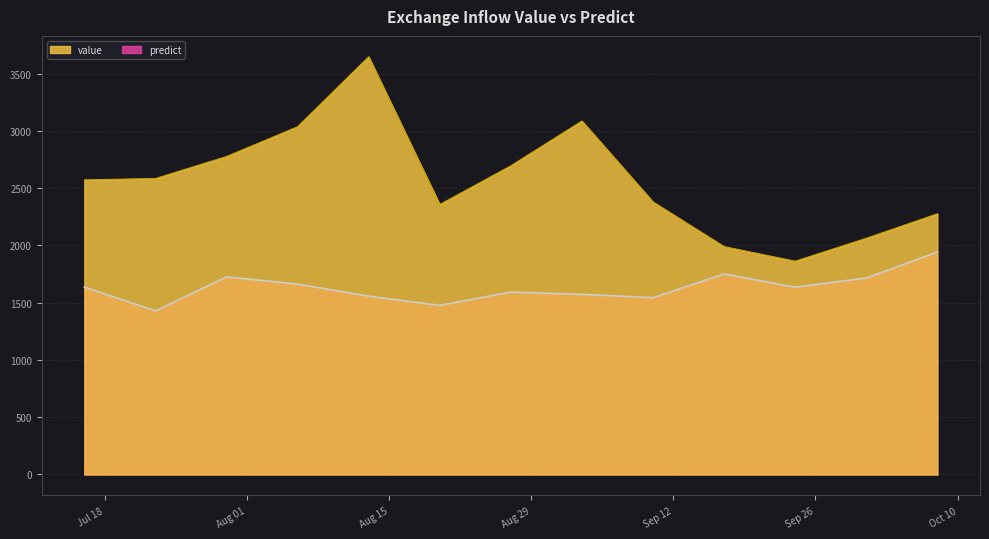

True or false: value and predict cross at least once.

False